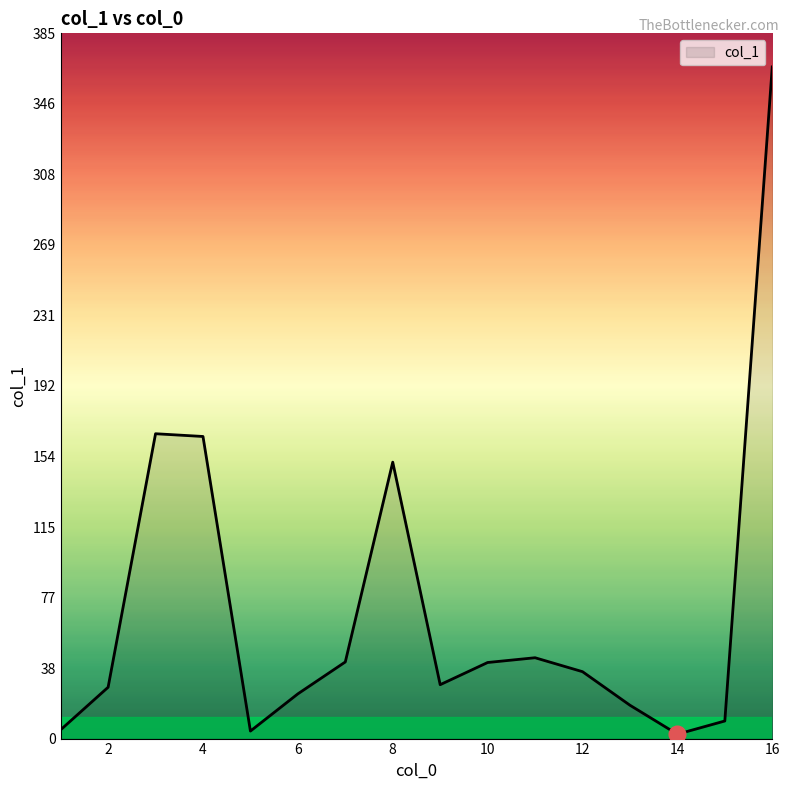

What is the maximum value shown in the chart?

366.4